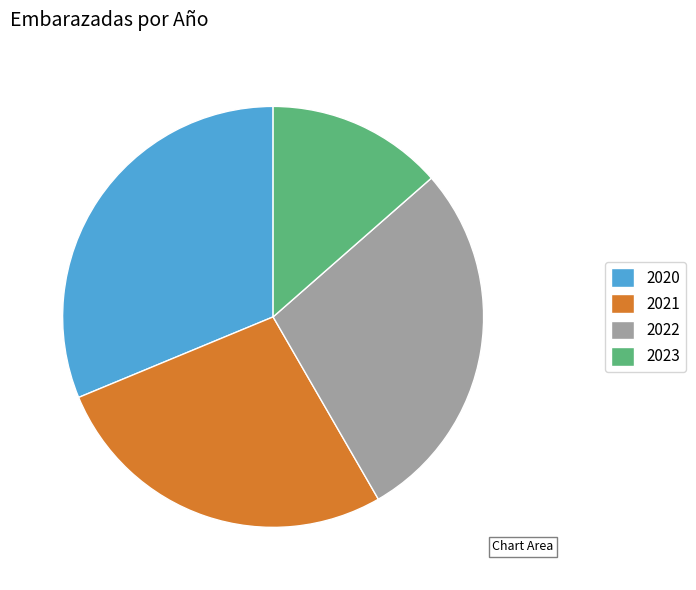

Count the number of slices in the pie.

4